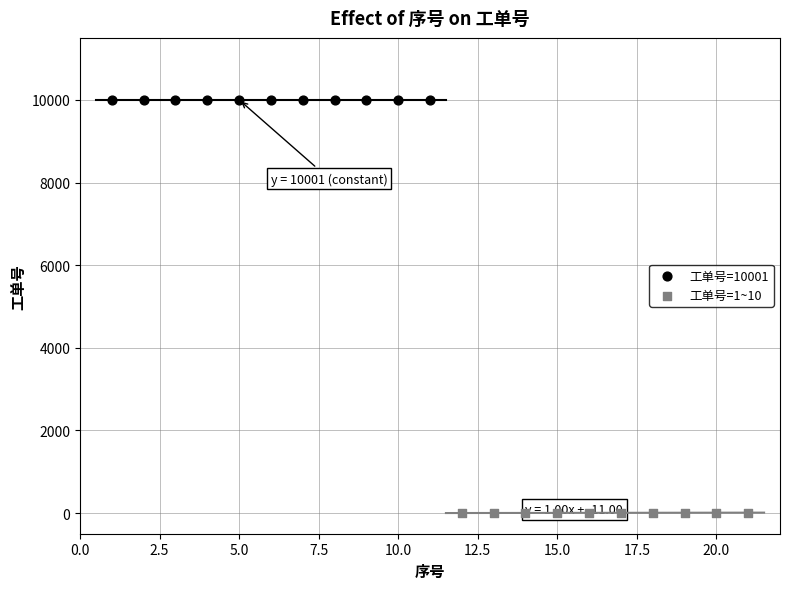

Which series reaches the minimum Y coordinate?

工单号=1~10